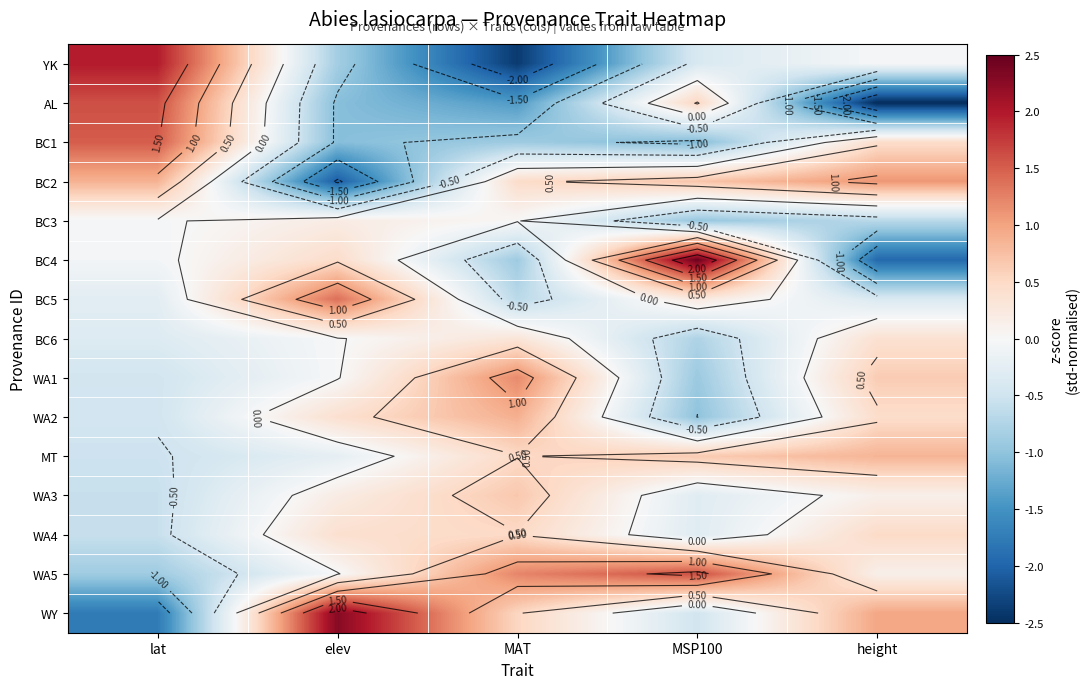

Which label corresponds to the largest value in the chart?

MSP100